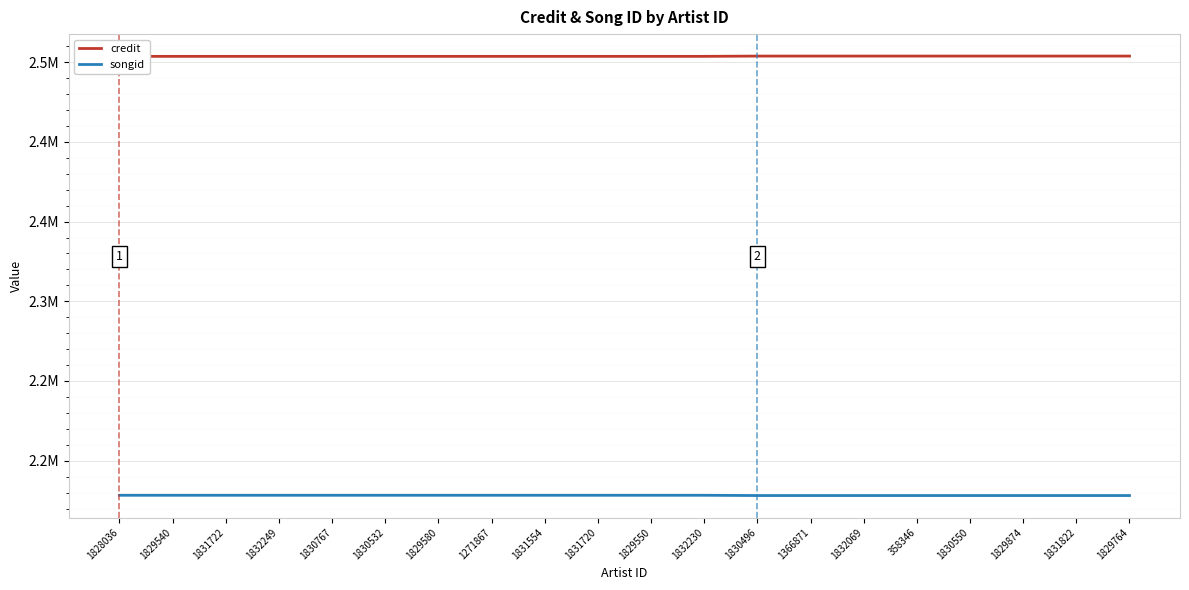

Reading left to right, what are all the values shown in this chart?

credit: 2453644	2453644	2453644	2453644	2453644	2453644	2453644	2453644	2453644	2453644	2453644	2453644	2453814	2453814	2453814	2453814	2453814	2453814	2453814	2453814
songid: 2178301	2178301	2178301	2178301	2178301	2178301	2178301	2178301	2178301	2178301	2178301	2178301	2178136	2178136	2178136	2178136	2178136	2178136	2178136	2178136